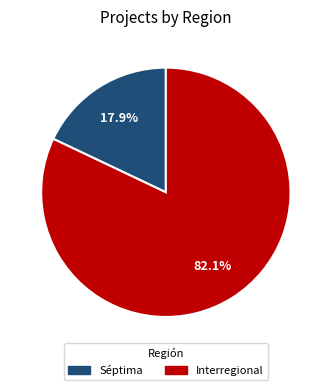

To the nearest percent, what is the average slice percentage?

50%